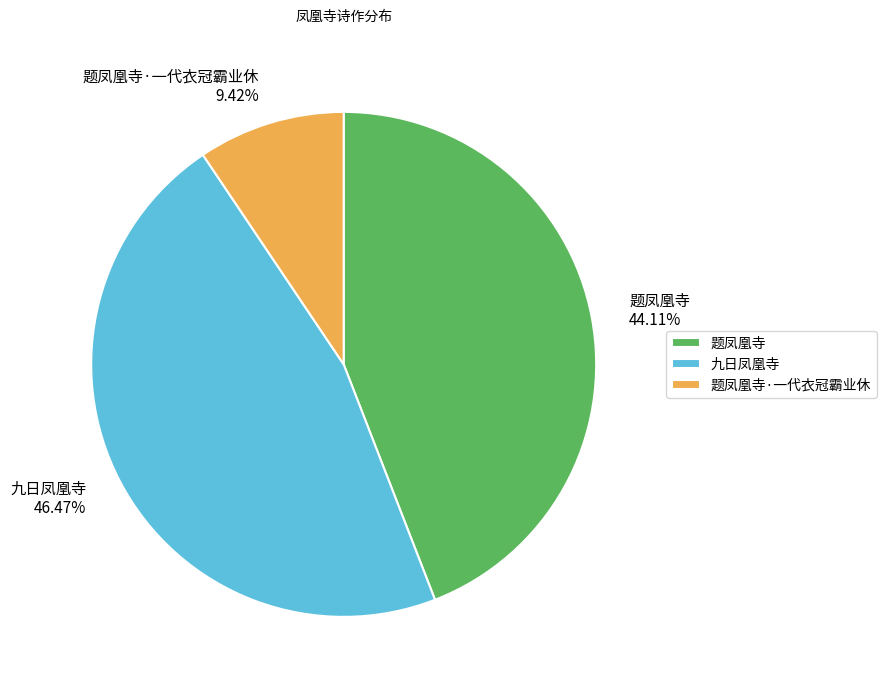

Do 题凤凰寺·一代衣冠霸业休 and 题凤凰寺 together represent more than half of the pie?

Yes